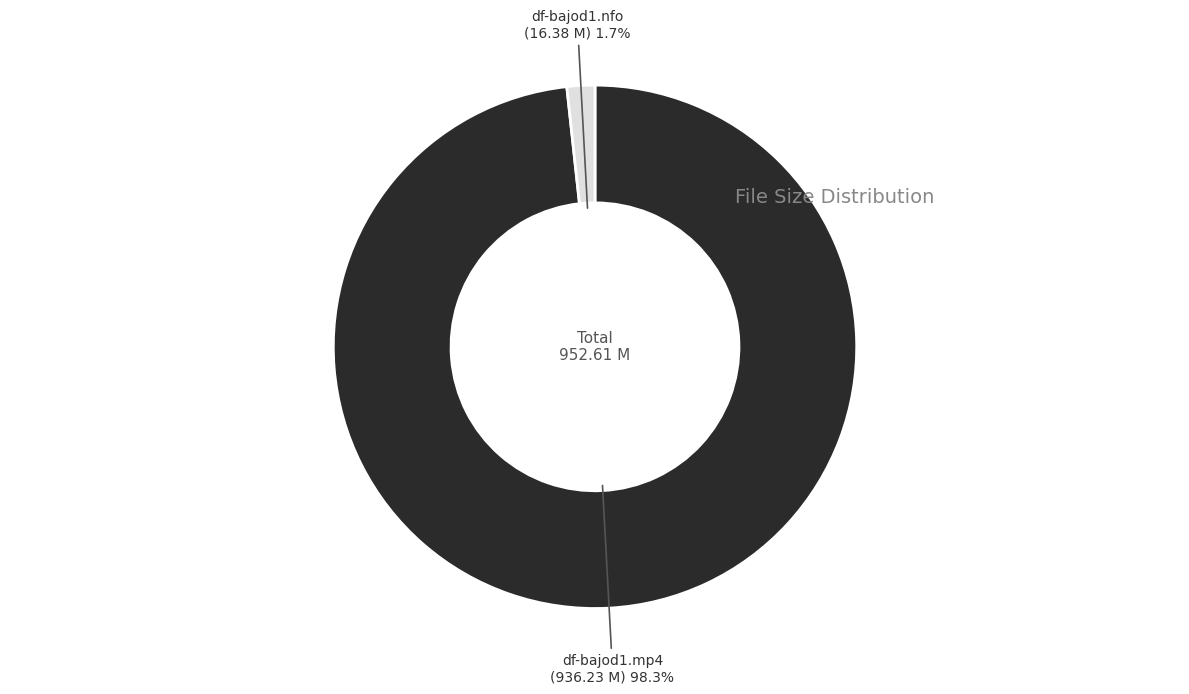

Which slice is the smallest?

df-bajod1.nfo